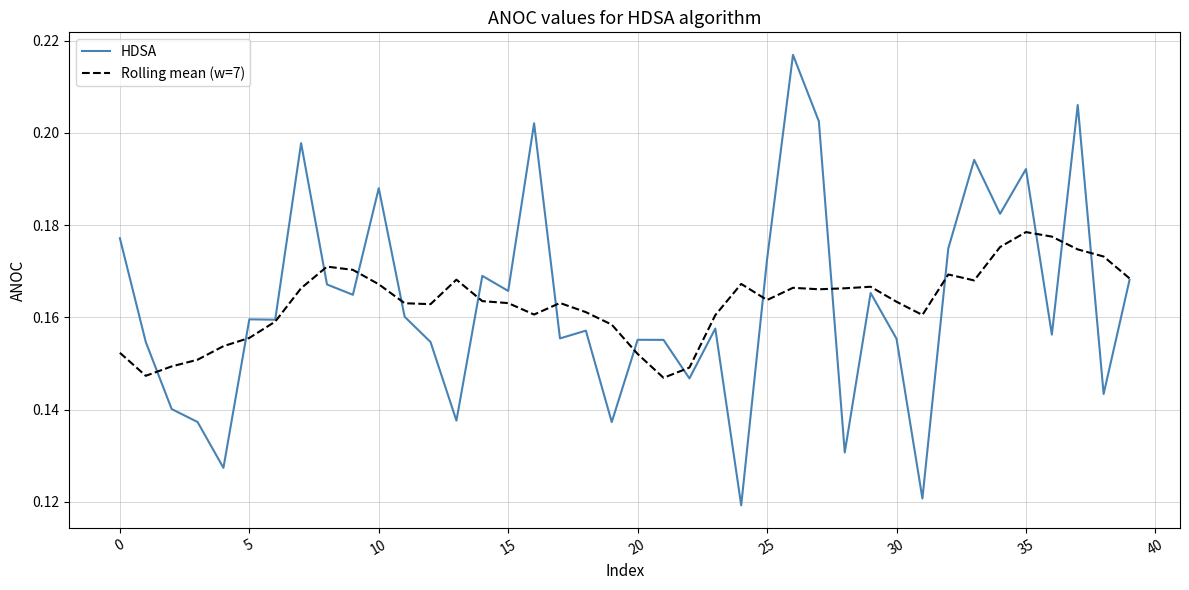

Which series has the largest range (max minus min)?

HDSA